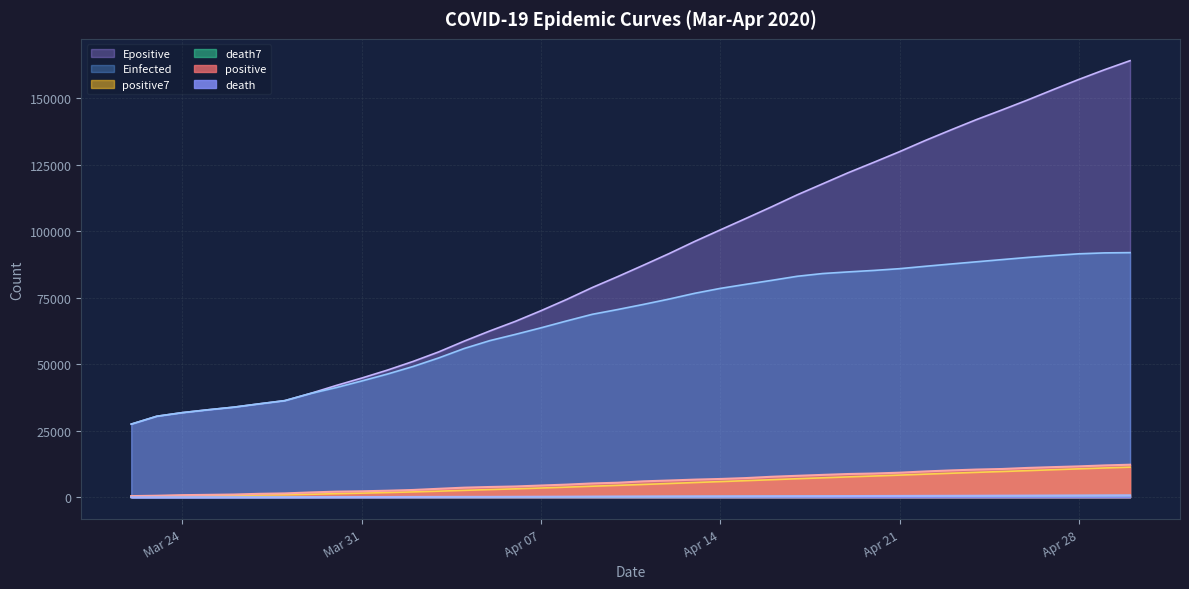

What is the highest value of the death7 series?

643.0